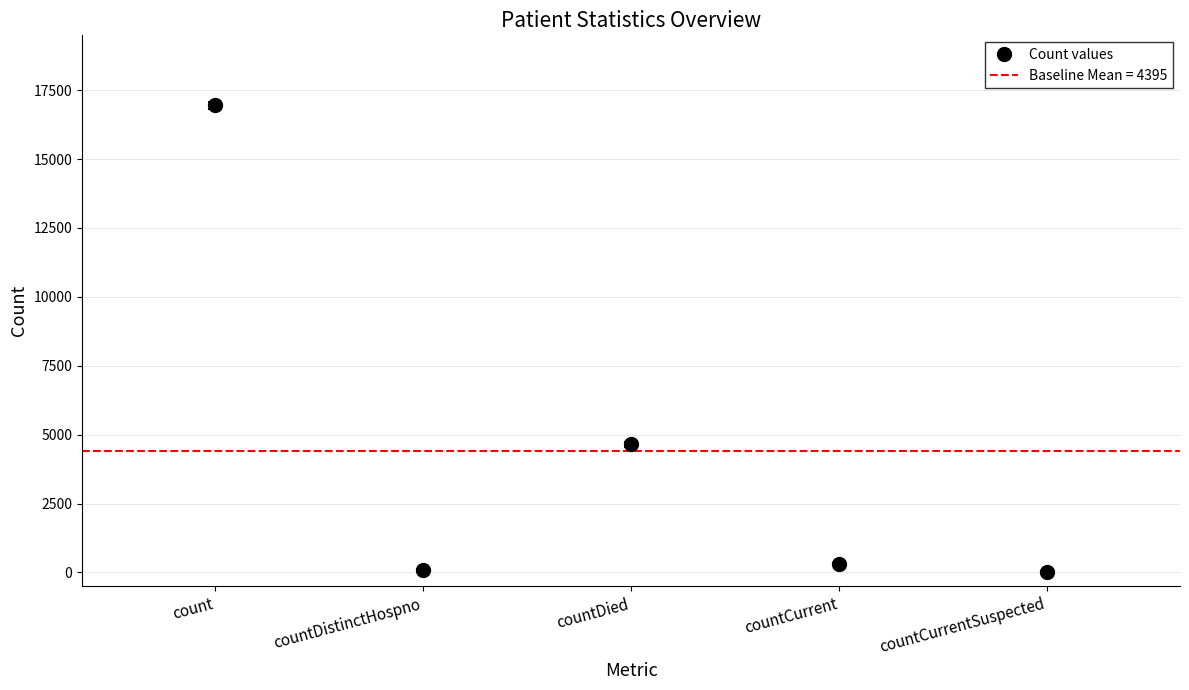

How many values are above zero?

4